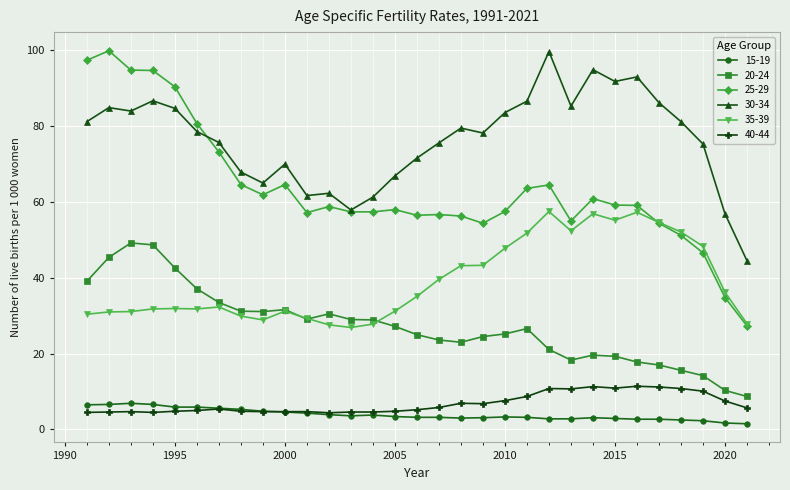

What is the value of the 15-19 point at the 12th from the left?

3.9